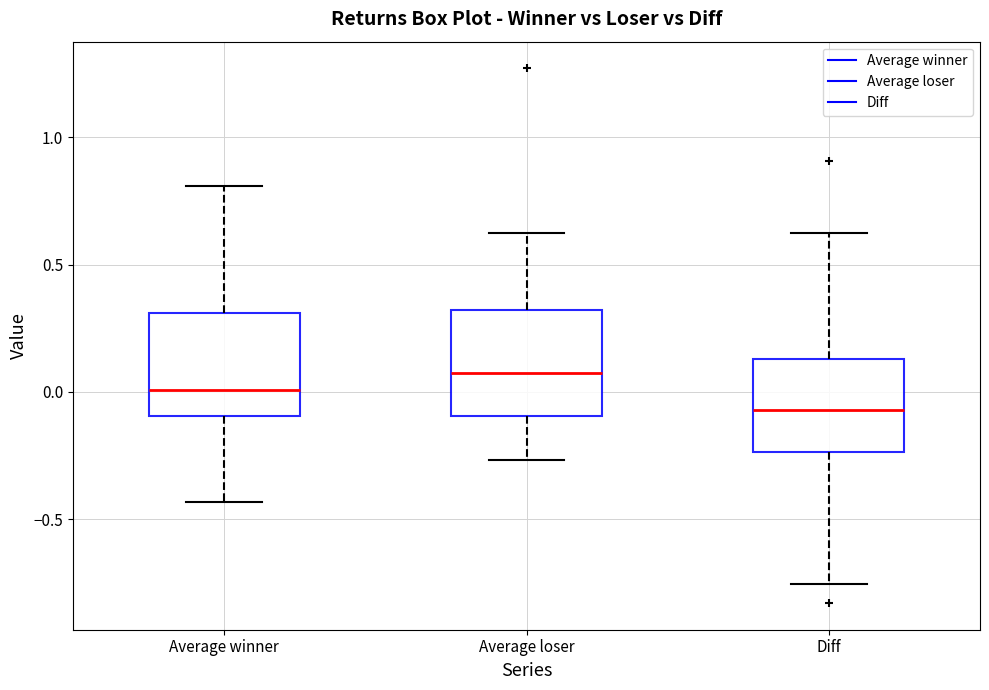

Reading left to right, read every box against the y-axis: the position of its median line, the range the box covers, and the ends of its whiskers. The values are not printed on the chart, so give them approximately, as read against the axis.

Average winner: median 0.00, box -0.10 to 0.30, whiskers -0.45 to 0.80
Average loser: median 0.05, box -0.10 to 0.30, whiskers -0.25 to 0.60
Diff: median -0.05, box -0.25 to 0.15, whiskers -0.75 to 0.60